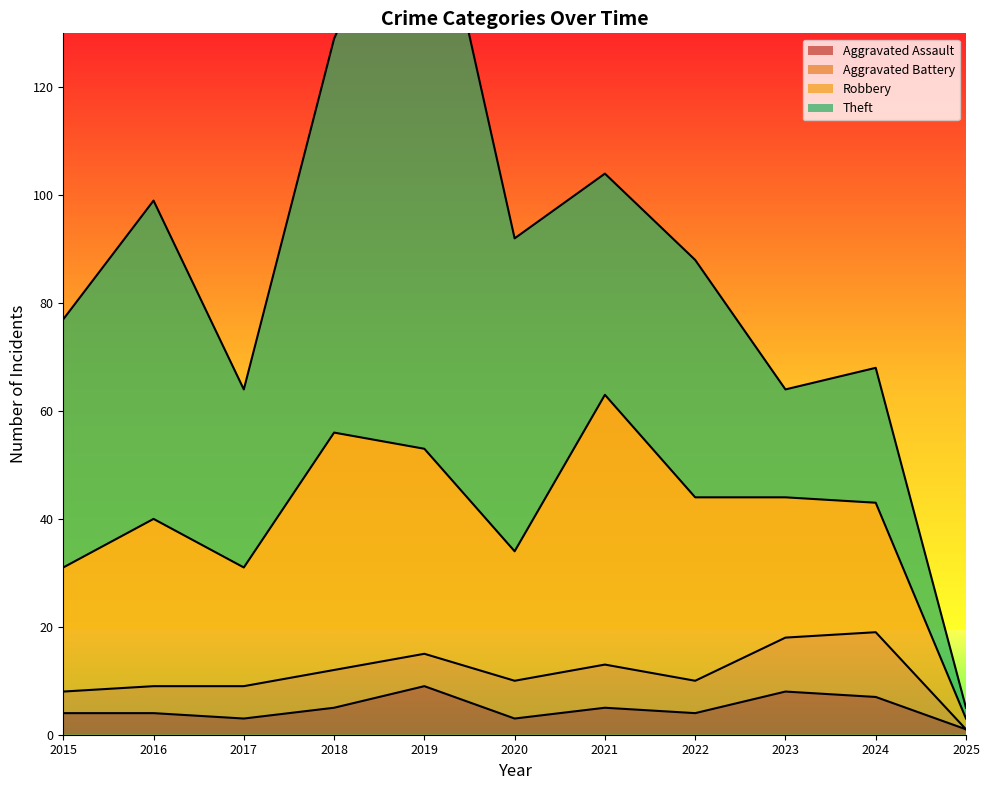

Which series has the largest total across all categories?

Theft